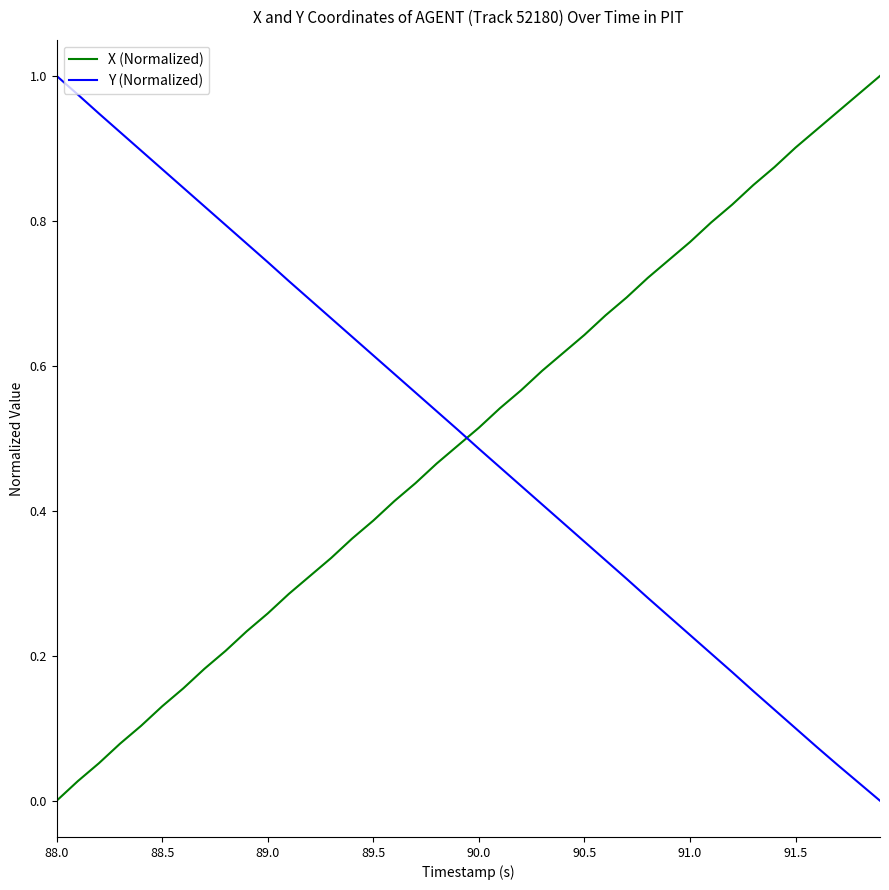

At how many categories does at least one series exceed 0?

40